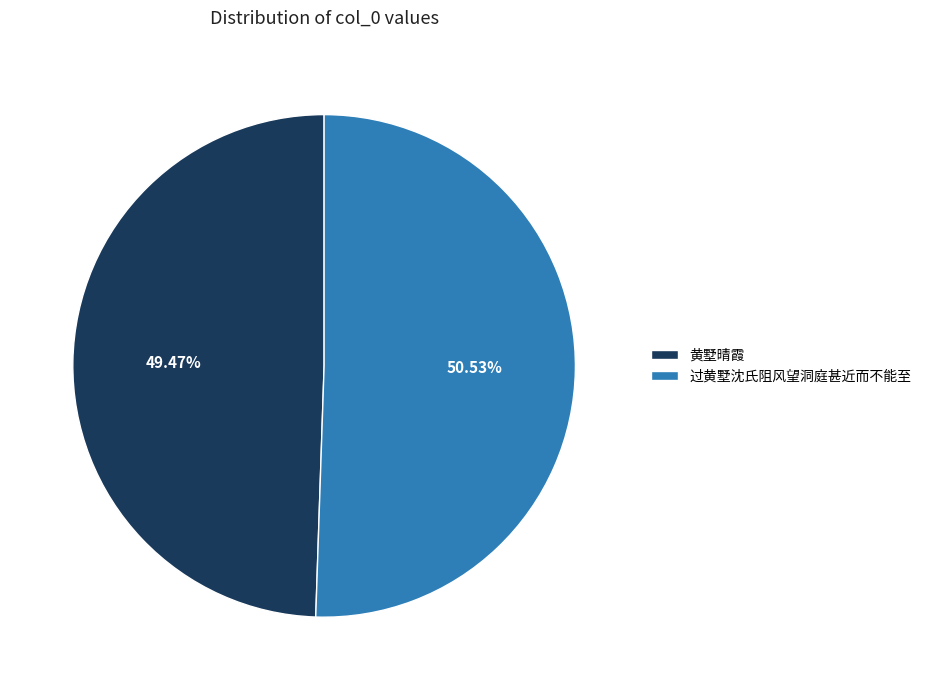

How many segments does this pie chart have?

2